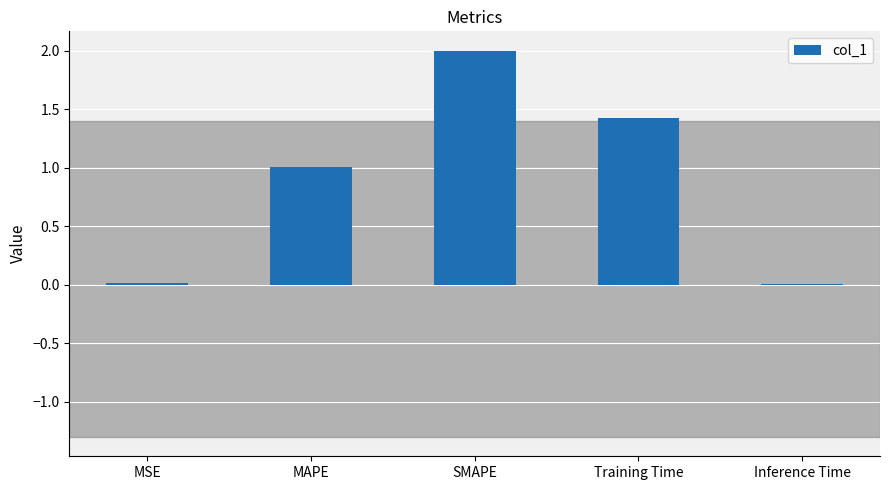

How many data points does each series have?

5